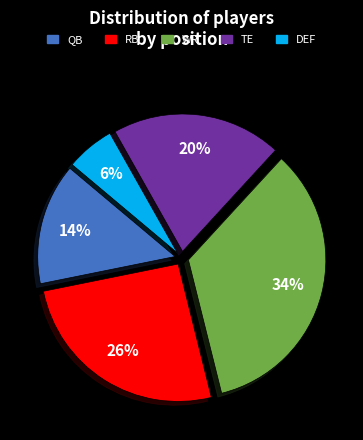

Rank the categories by value from lowest to highest.

DEF, QB, TE, RB, WR